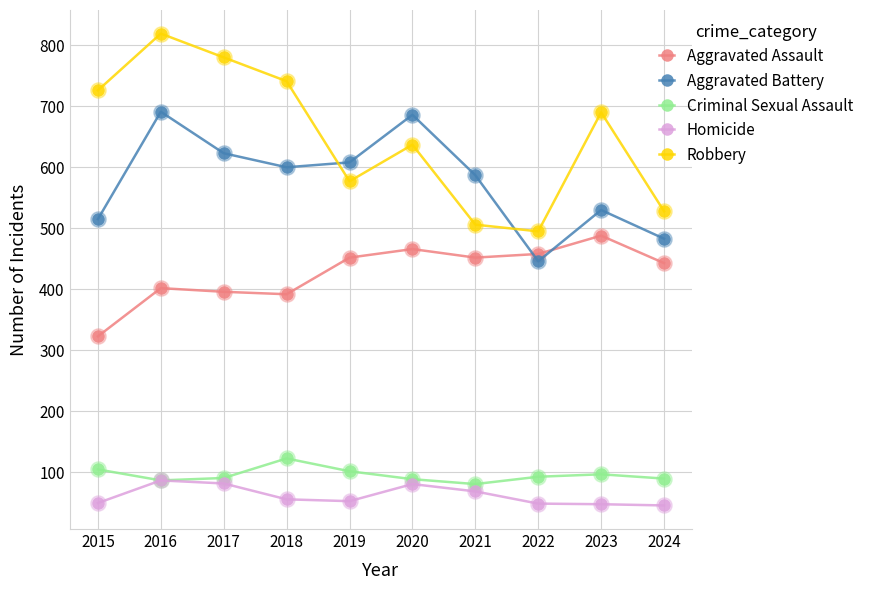

What is the total value across all series at 2016?

2086